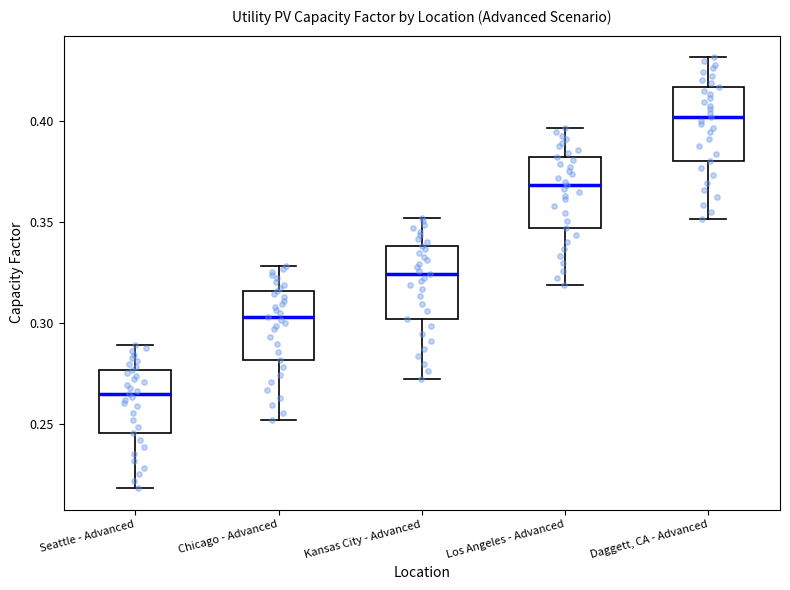

Reading left to right, transcribe this box plot: for each box, give where its median line is, the range the box spans, and where its two whiskers end, as read against the y-axis. The values are not printed on the chart, so give them approximately, as read against the axis.

Seattle - Advanced: median 0.265, box 0.245 to 0.275, whiskers 0.220 to 0.290
Chicago - Advanced: median 0.305, box 0.280 to 0.315, whiskers 0.250 to 0.330
Kansas City - Advanced: median 0.325, box 0.300 to 0.340, whiskers 0.270 to 0.350
Los Angeles - Advanced: median 0.370, box 0.345 to 0.380, whiskers 0.320 to 0.395
Daggett, CA - Advanced: median 0.400, box 0.380 to 0.415, whiskers 0.350 to 0.430